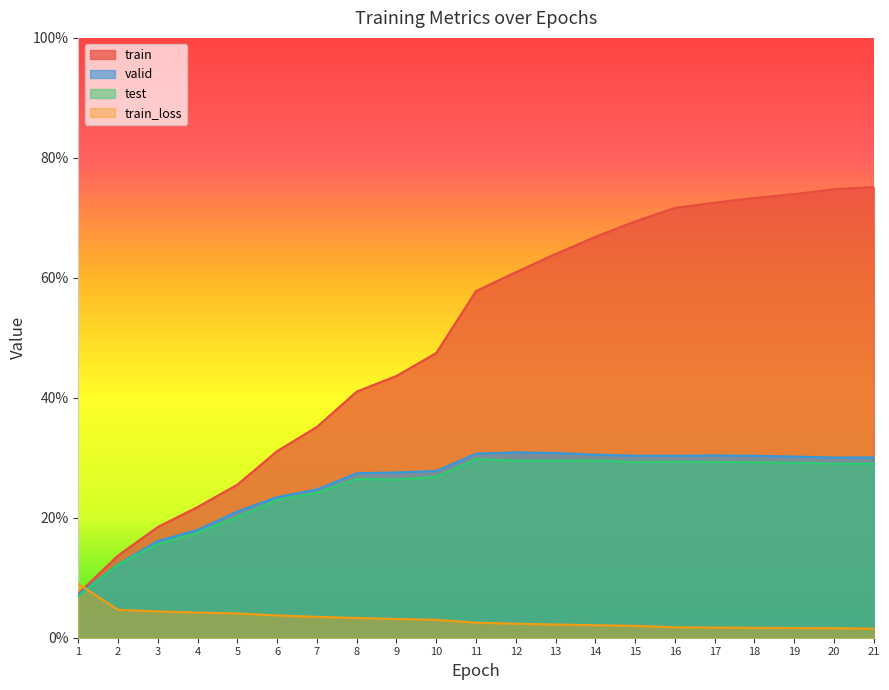

What is the value of the test point at the 8th from the left?

0.3